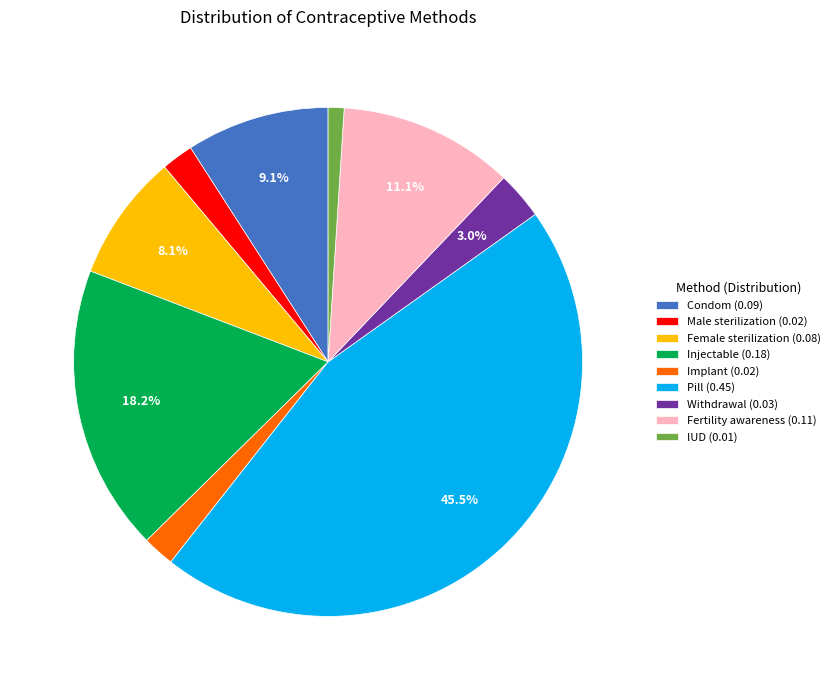

Is there a majority slice in this chart?

No